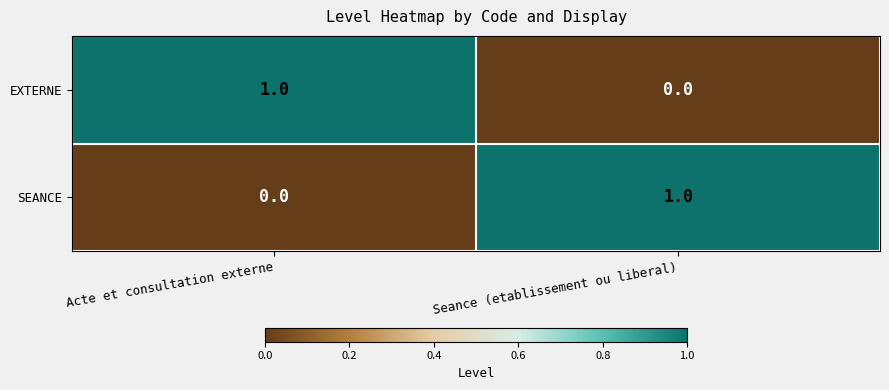

At Seance (etablissement ou liberal), list the series in order from largest to smallest.

SEANCE, EXTERNE